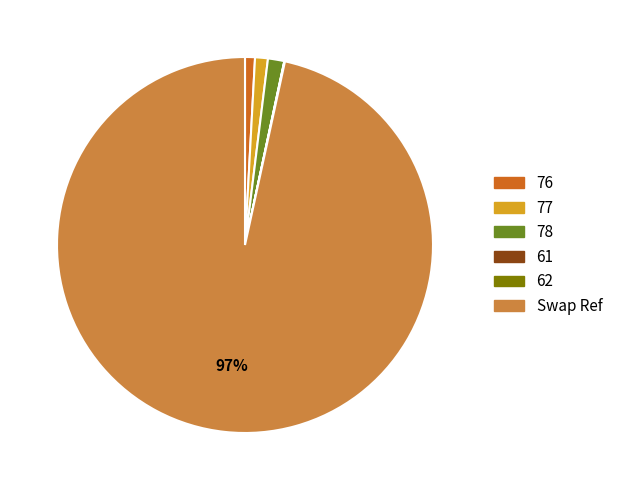

The 78 slice represents 11% of the pie. True or false?

False